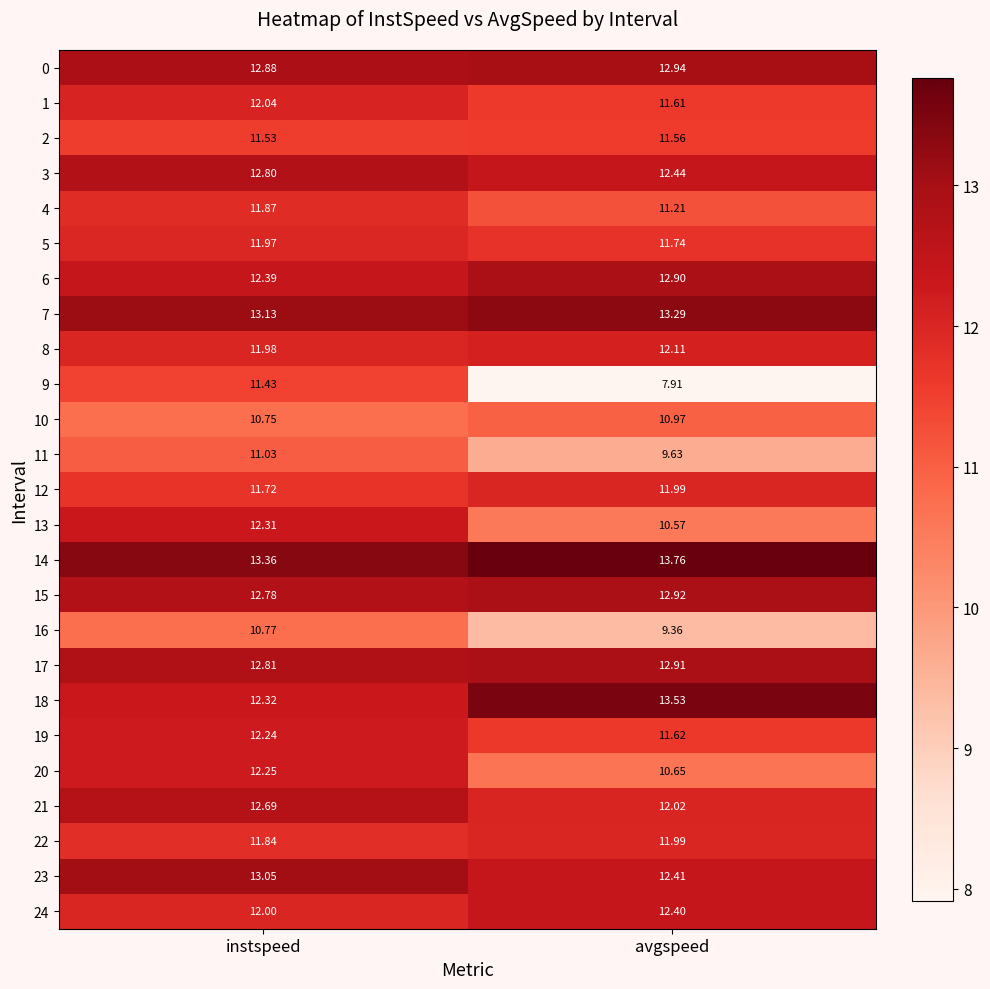

What is the minimum value shown in the chart?

7.9